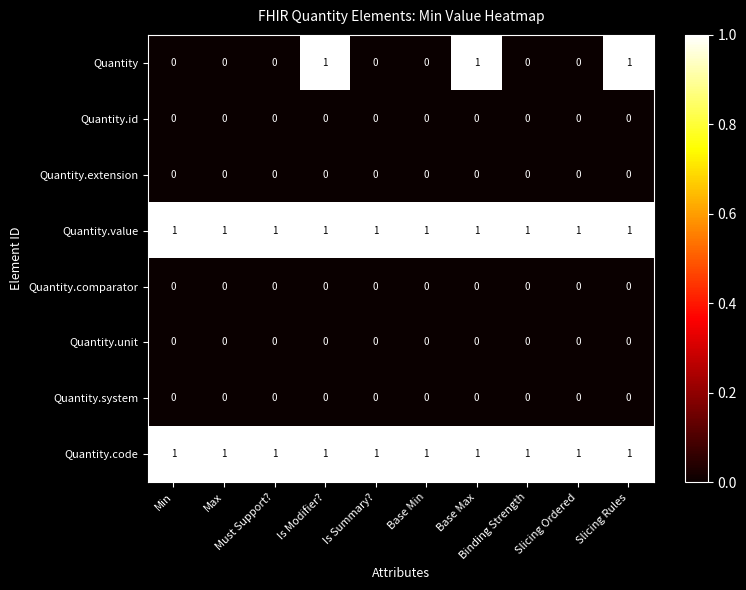

Which series has the largest range (max minus min)?

Quantity